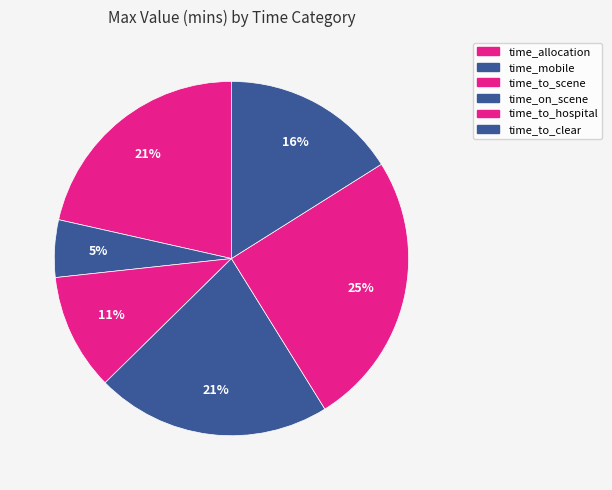

What is the largest slice in the pie chart?

time_to_hospital